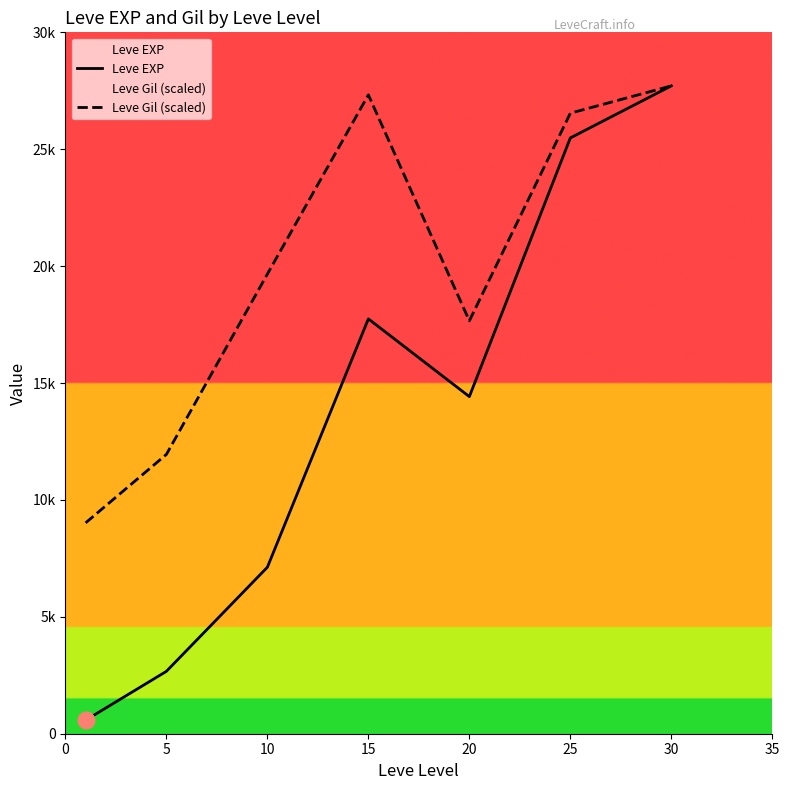

Between 0 and 15, which series saw the biggest shift?

Leve Gil (scaled)